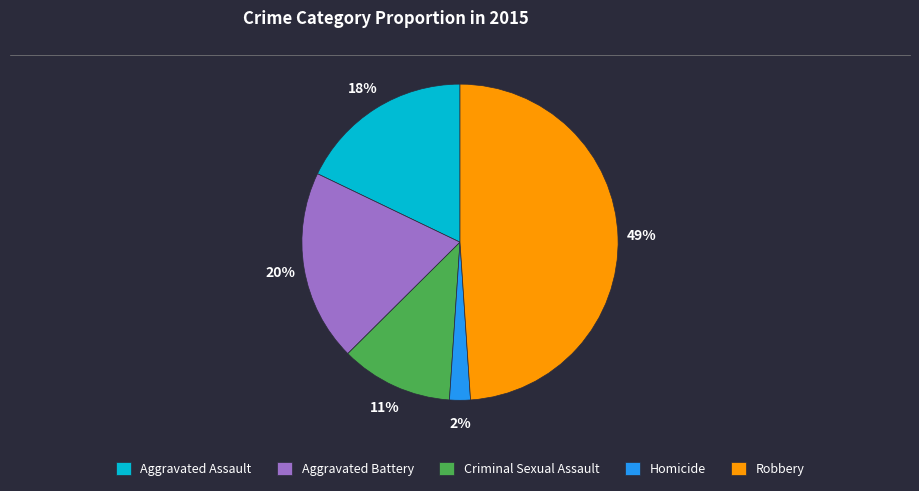

What is the ratio of the value at Criminal Sexual Assault to the value at Aggravated Assault?

0.6